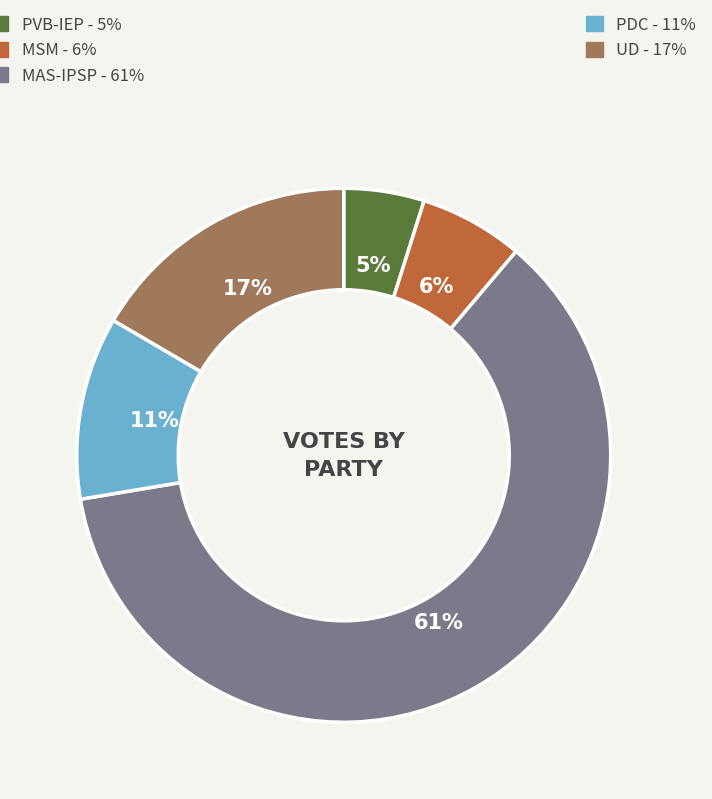

To the nearest percent, what is the average slice percentage?

20%